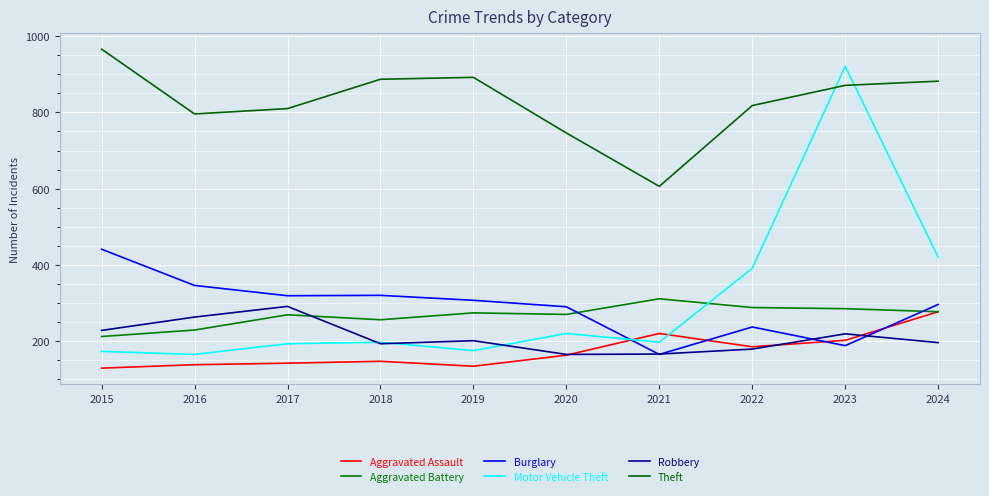

How many lines are shown in the chart?

6